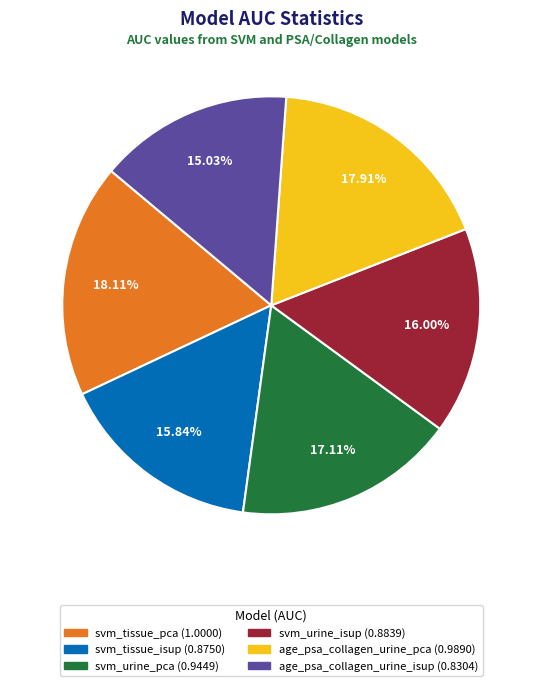

Combined, what portion of the pie is svm_tissue_pca and age_psa_collagen_urine_pca?

36.0%